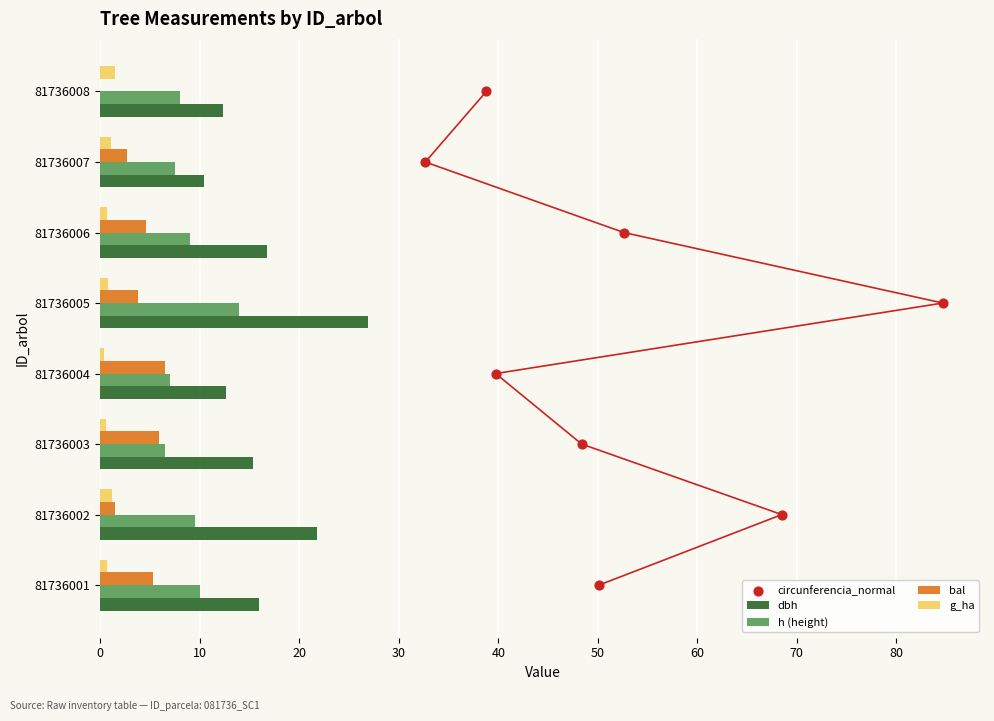

Is the value of dbh at 81736002 greater than the value of g_ha at 81736004?

Yes